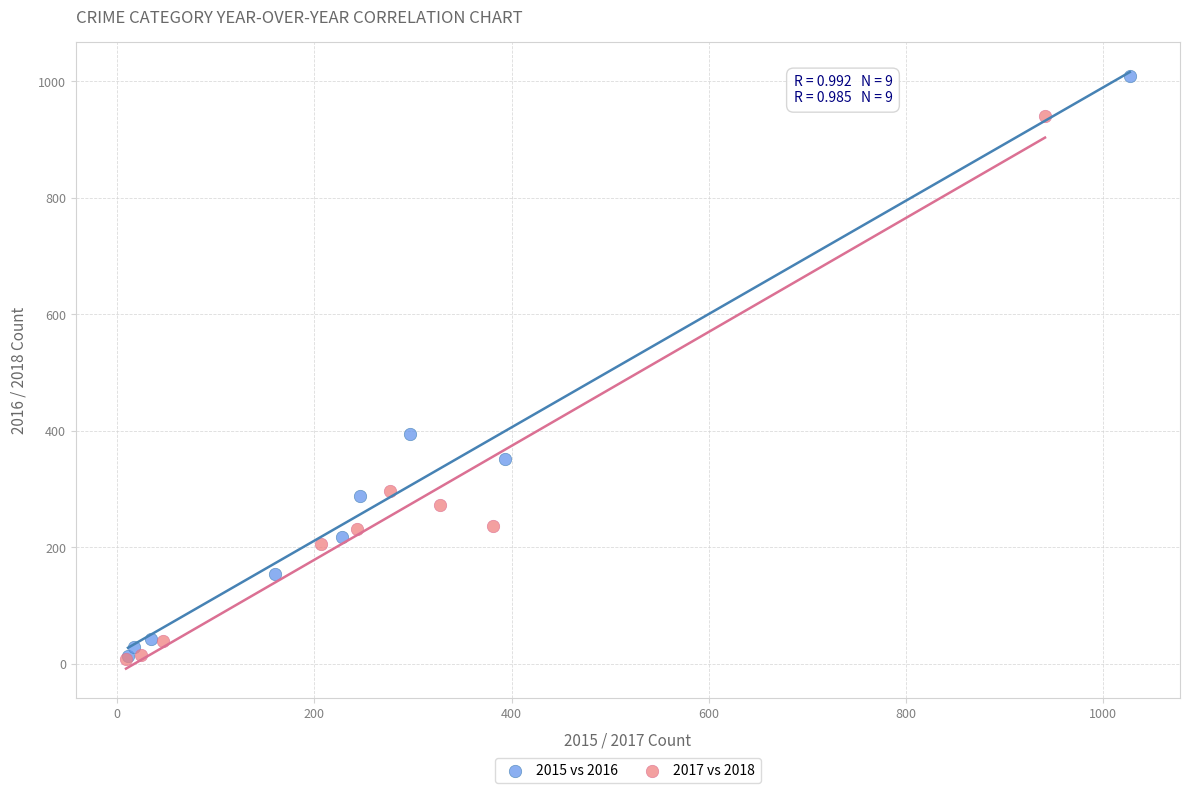

Which series reaches the maximum Y coordinate?

2015 vs 2016